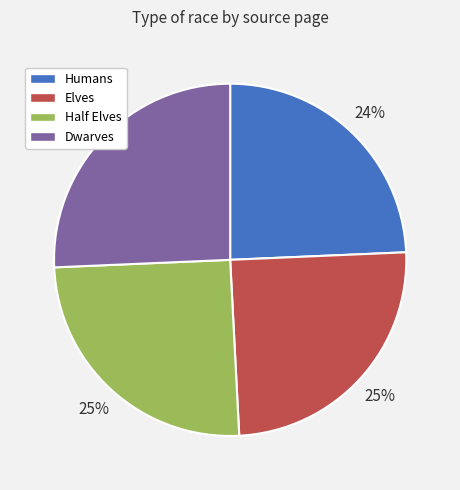

What is the smallest slice in the pie chart?

Humans